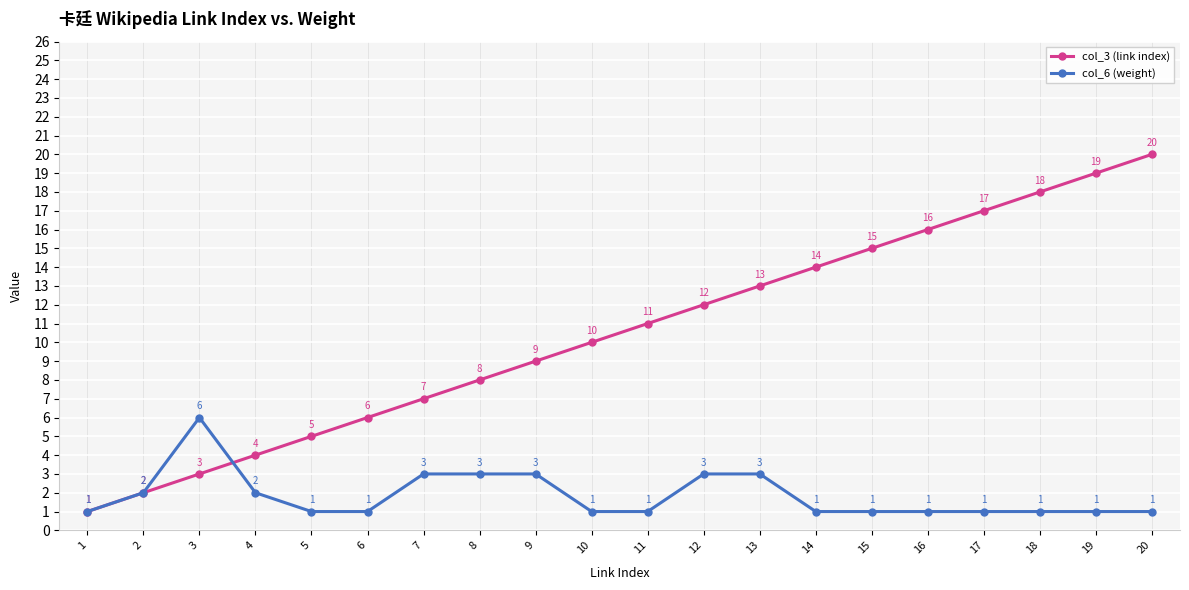

How many series are shown in this chart?

2